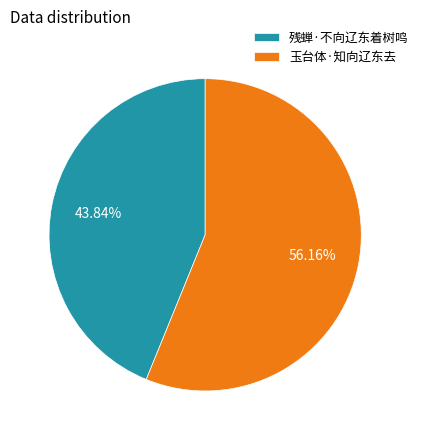

Is it true that 残蝉·不向辽东着树鸣 is 58% of the pie?

False